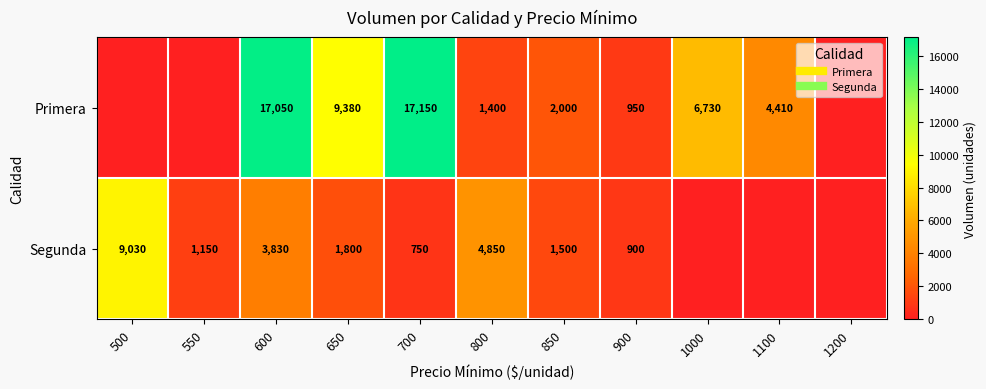

Rank the series by their average value, from lowest to highest.

Segunda, Primera